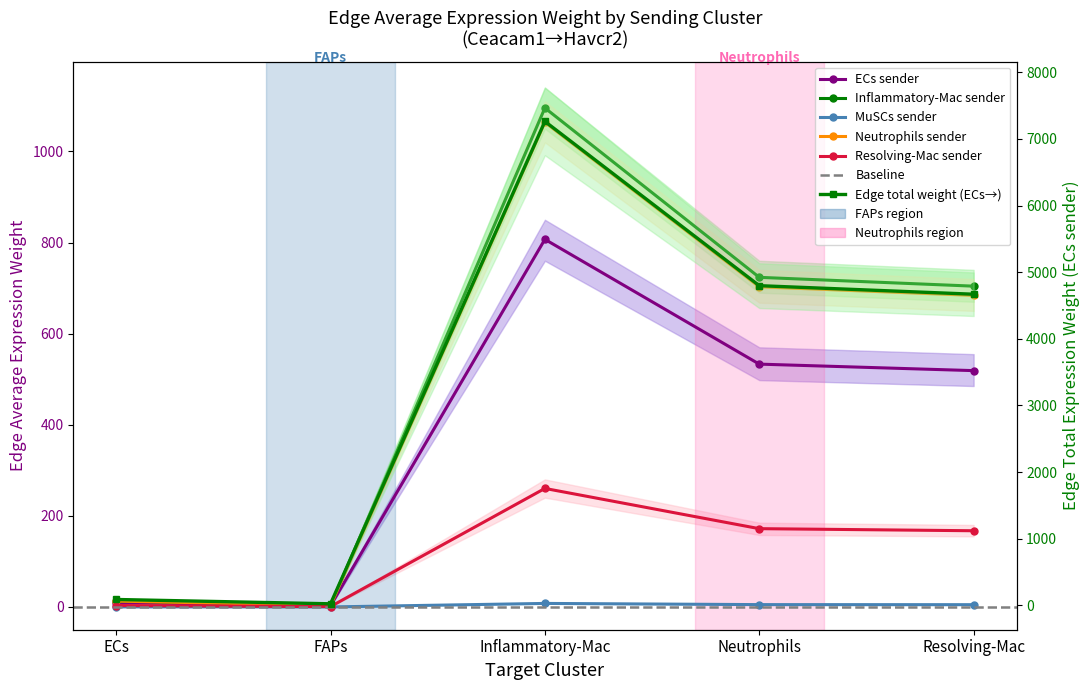

Which series changed the most between FAPs and Neutrophils?

Edge average expression weight (Inflammatory-Mac sender)